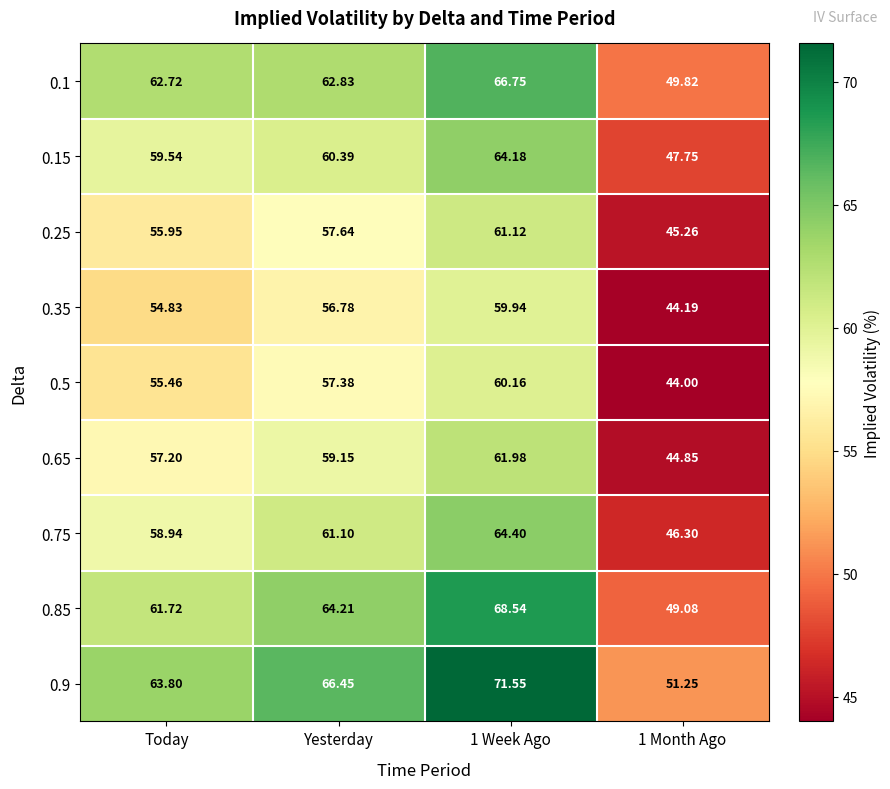

At which label does 0.65 first exceed 59?

Yesterday